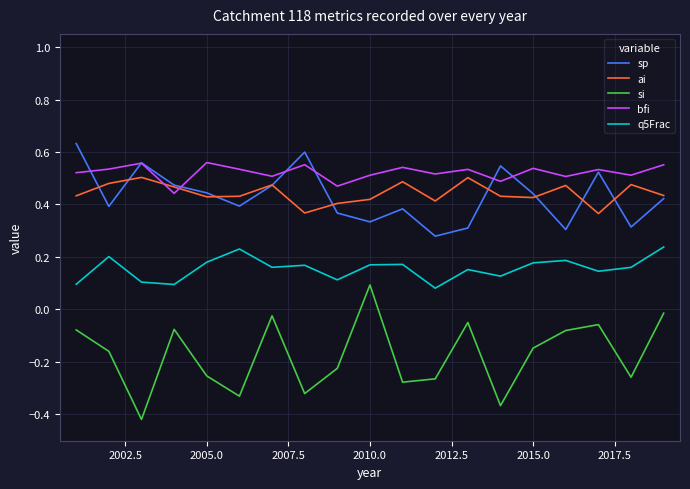

Which series has the largest range (max minus min)?

si